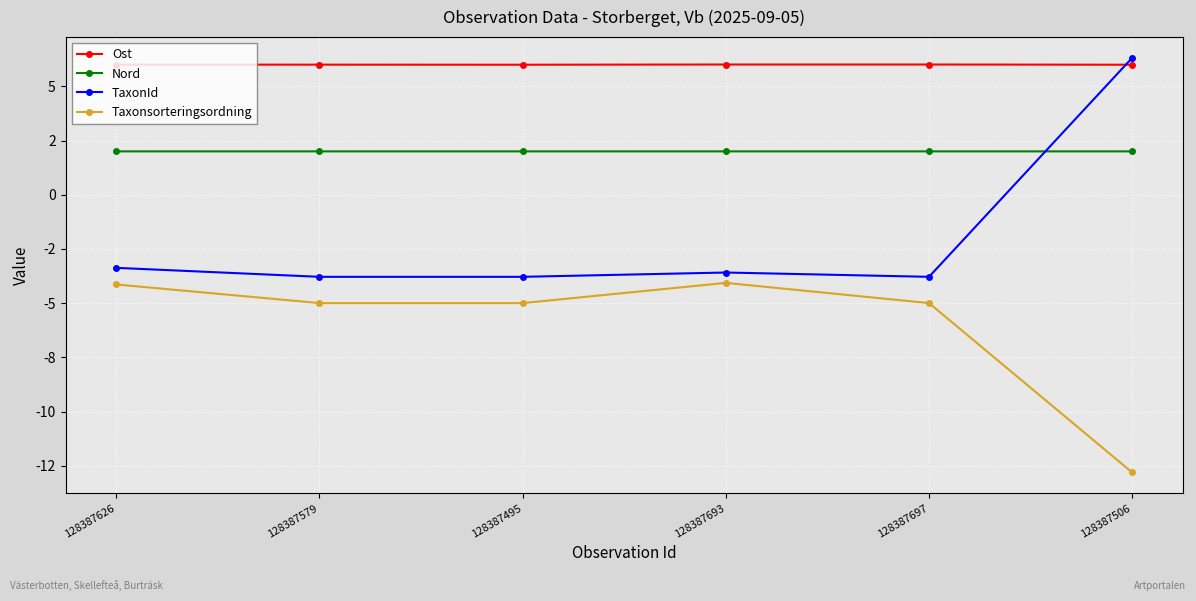

What is the label of the 2nd point from the right?

128387697